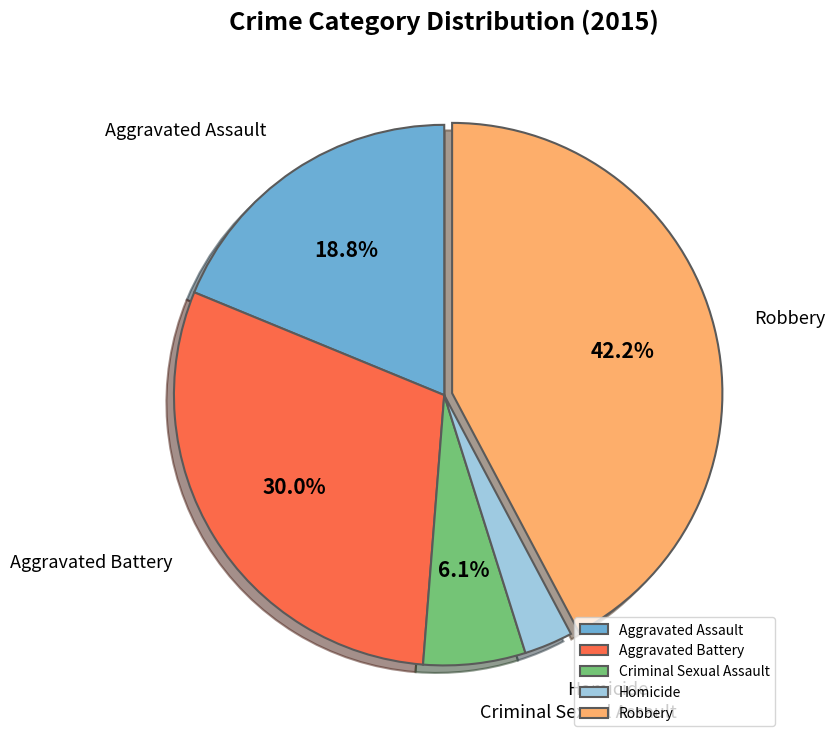

How many segments does this pie chart have?

5